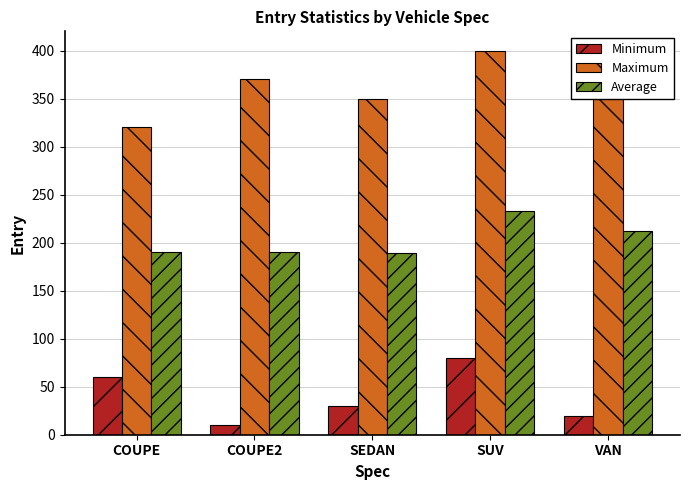

What are all the series names shown in the legend?

Minimum, Maximum, Average